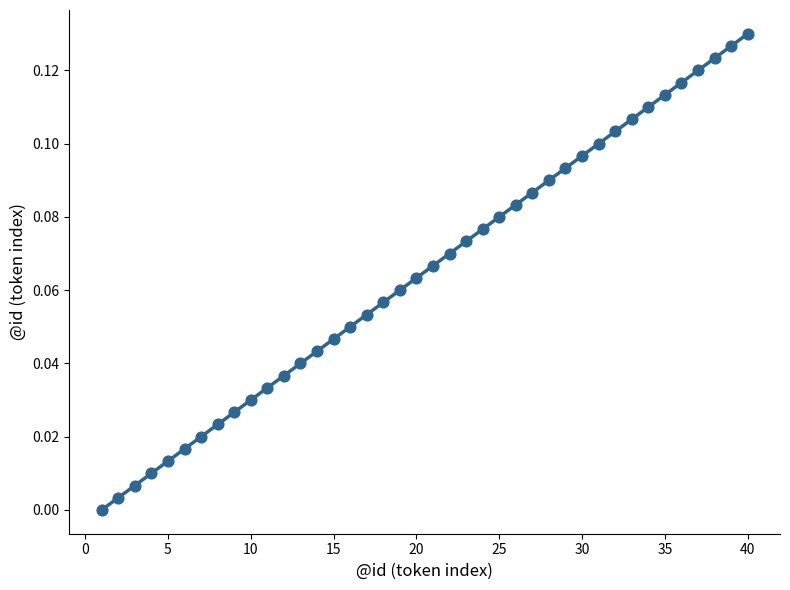

What is the range of X values (max minus min)?

39.0